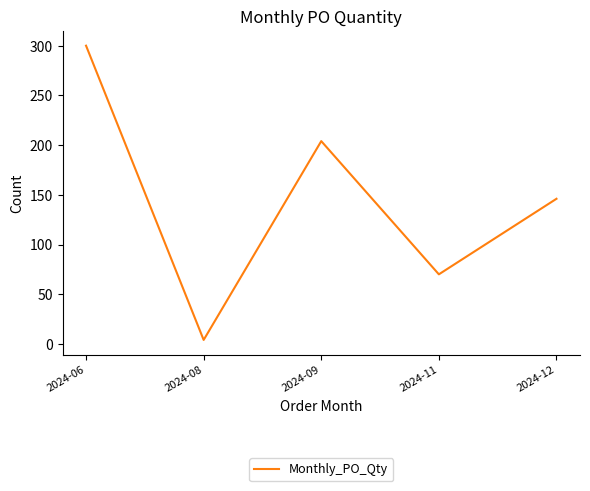

How many interior local peaks (higher than both neighbors) does the data have?

1